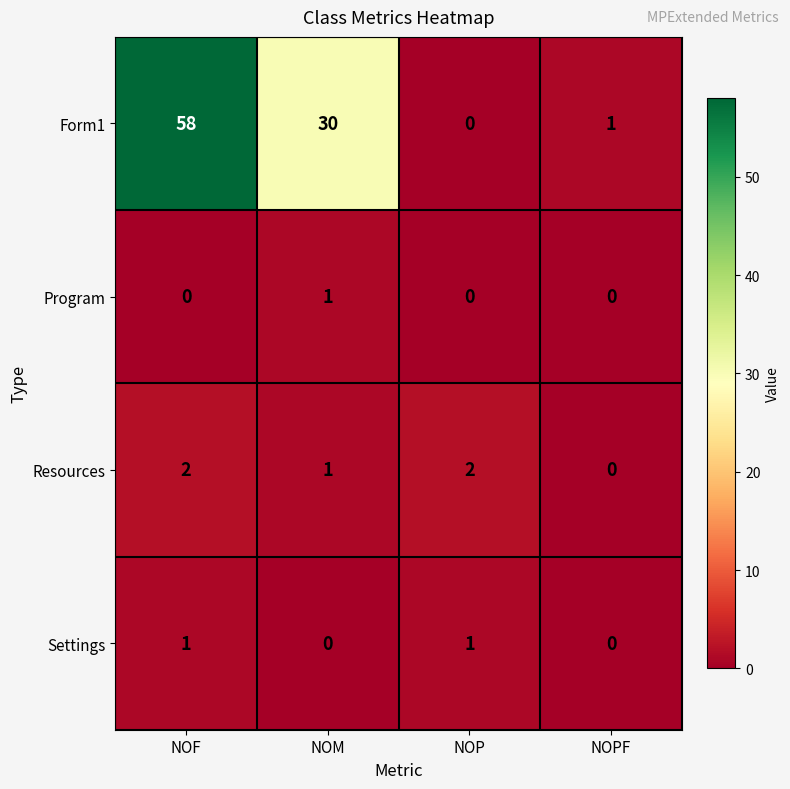

Reading left to right, transcribe all the data shown in this chart.

Form1: NOF=58	NOM=30	NOP=0	NOPF=1
Program: NOF=0	NOM=1	NOP=0	NOPF=0
Resources: NOF=2	NOM=1	NOP=2	NOPF=0
Settings: NOF=1	NOM=0	NOP=1	NOPF=0